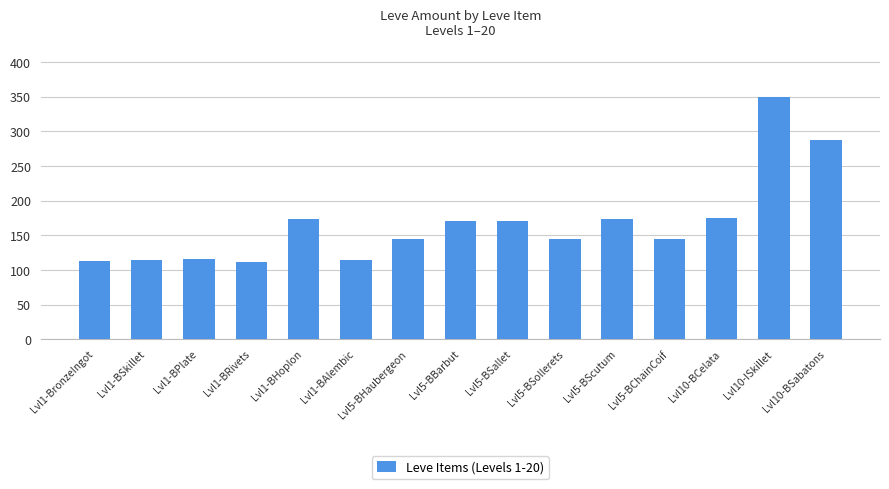

Which has a higher value, Lvl5-BScutum or Lvl5-BChainCoif?

Lvl5-BScutum